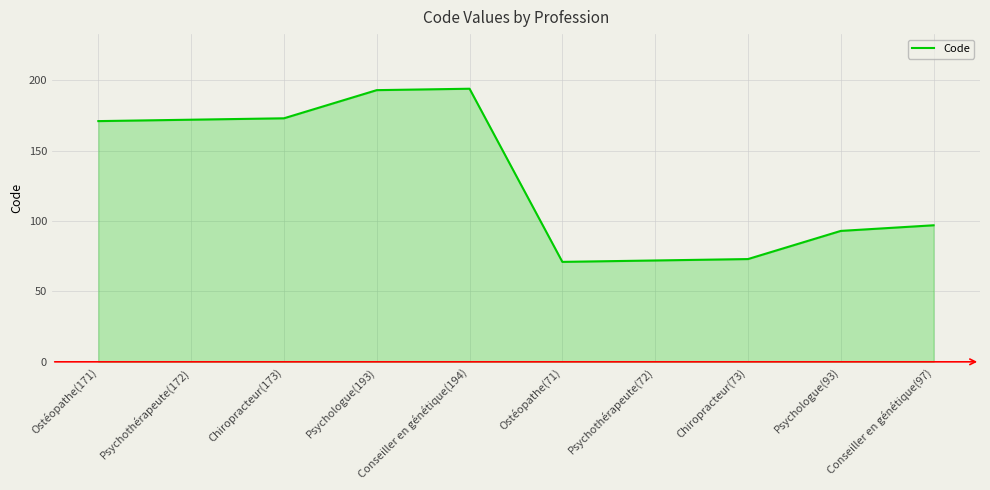

The chart shows a value of 194 at Conseiller en génétique(194). True or false?

True